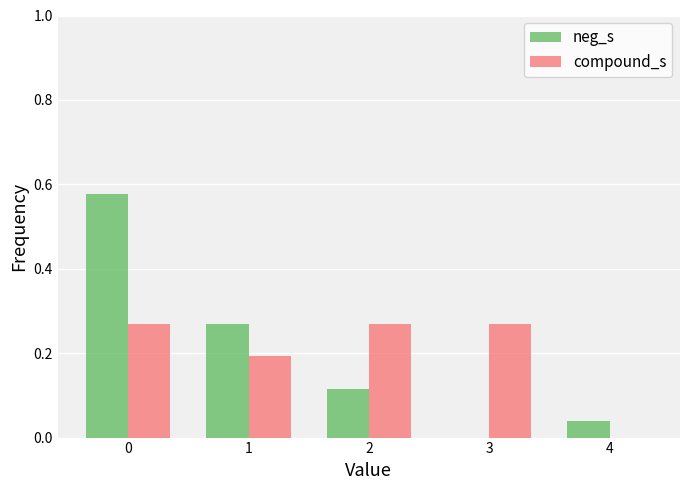

What is the sum of all neg_s values?

1.0